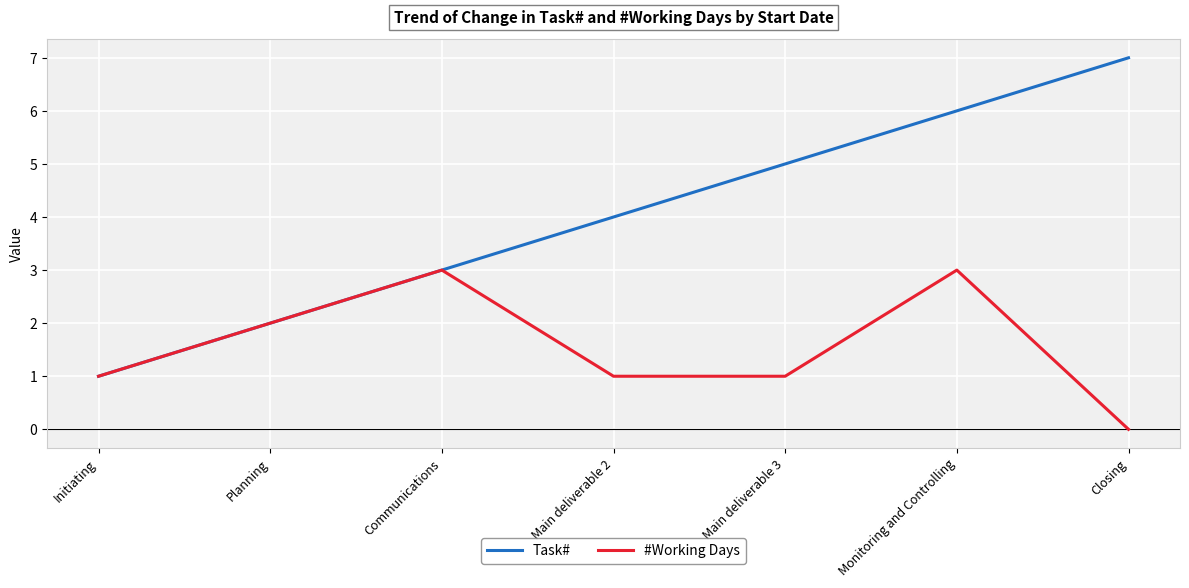

What is the total value across all series at Main deliverable 2?

5